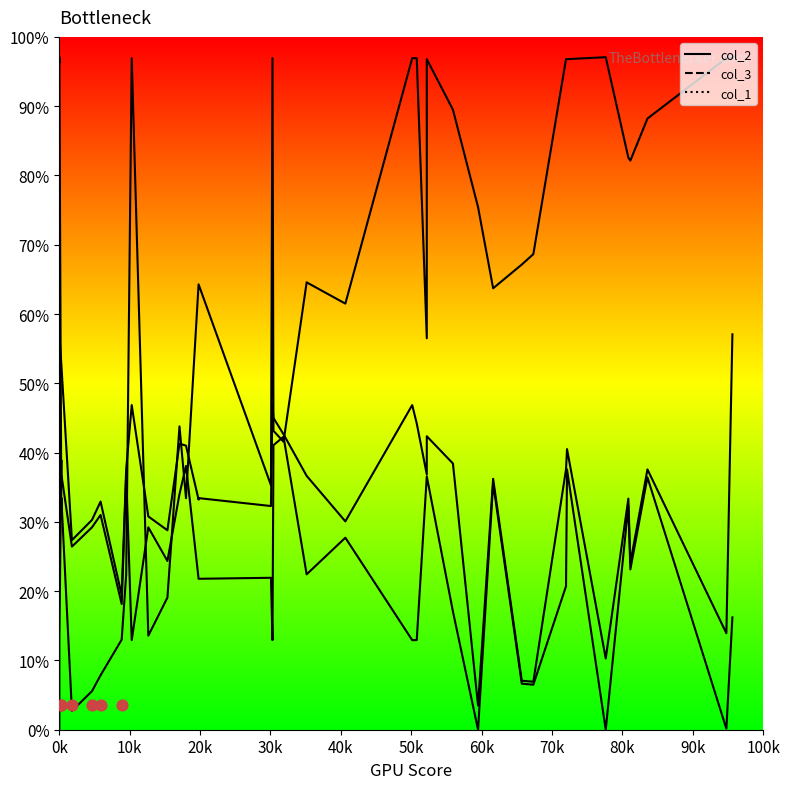

Which series reaches the minimum Y coordinate?

col_1